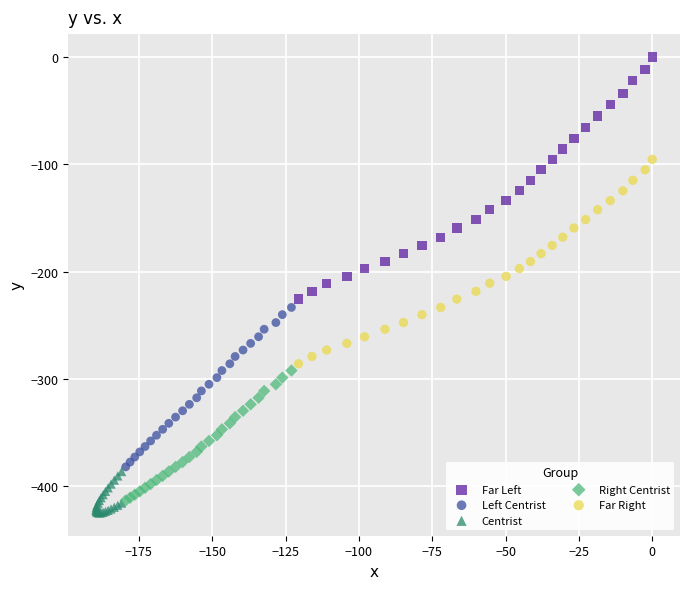

Which series reaches the maximum Y coordinate?

Far Left